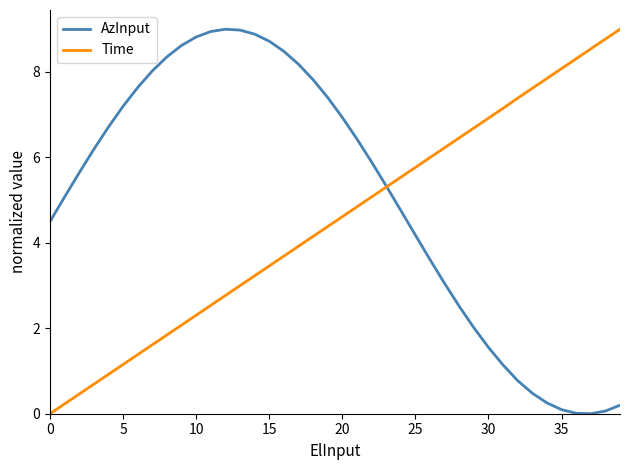

List the series in order of their overall mean, lowest first.

Time, AzInput